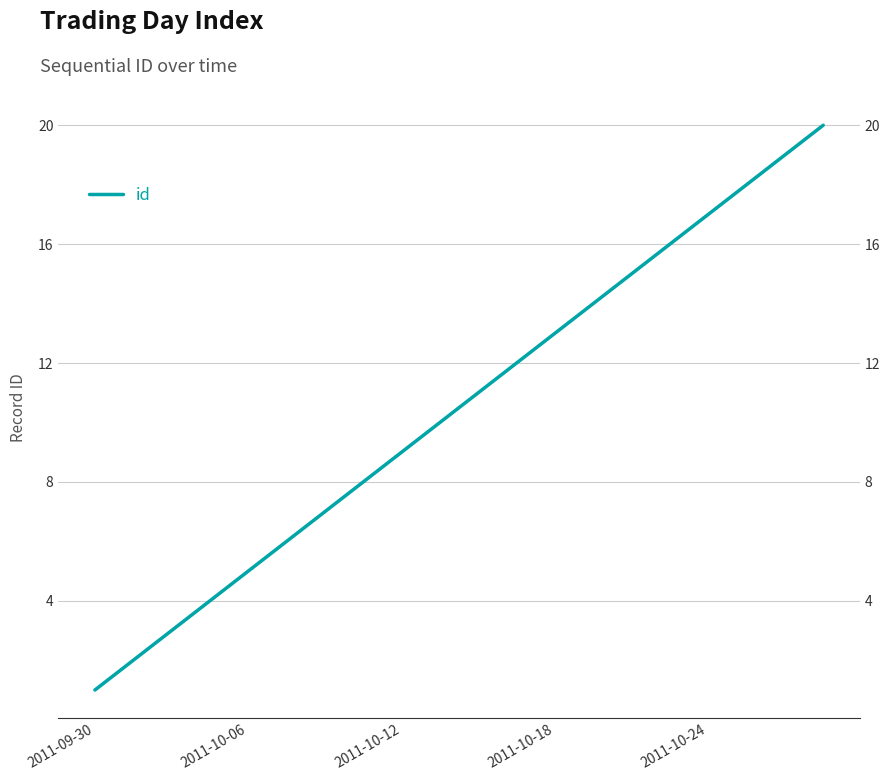

Read the value at 5.

6